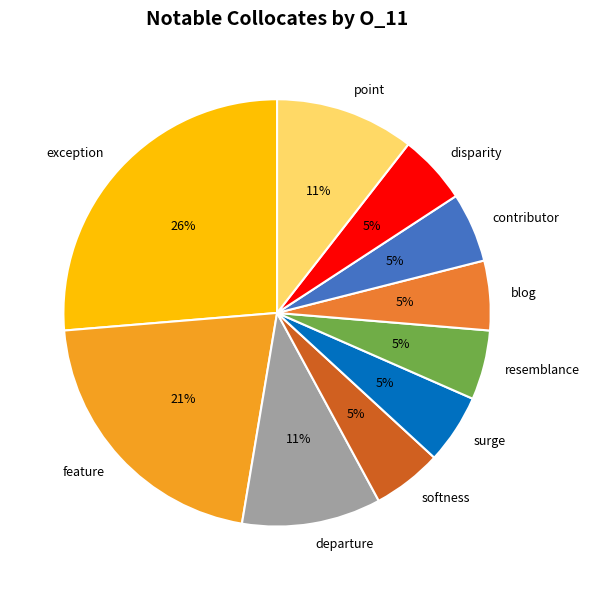

Does departure account for over 50% of the chart?

No